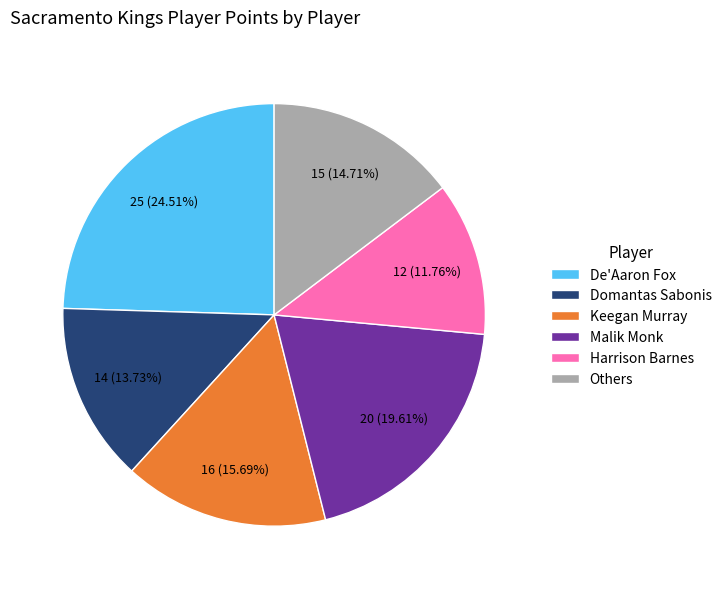

Which slice is the smallest?

Harrison Barnes